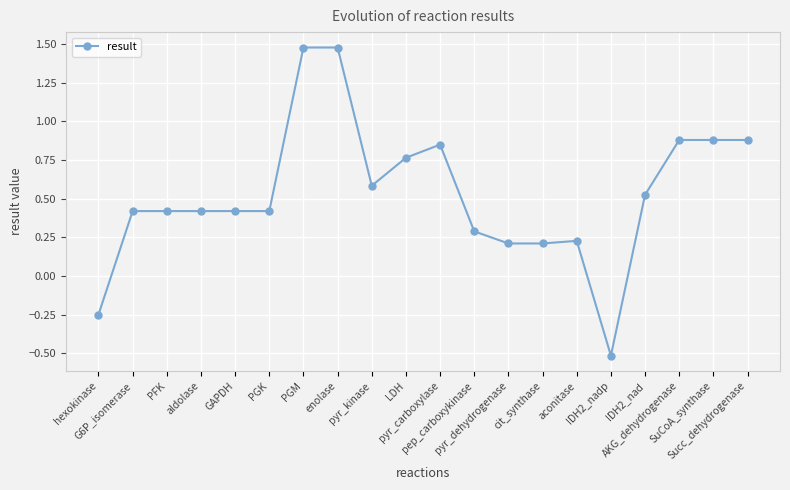

What is the sum of all values?

10.6